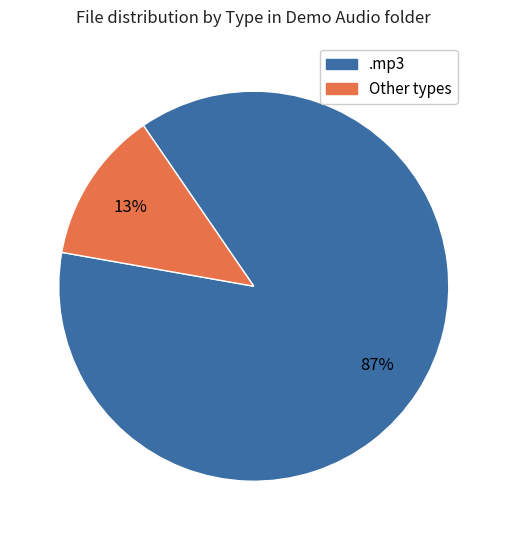

Does .mp3 account for over 50% of the chart?

Yes